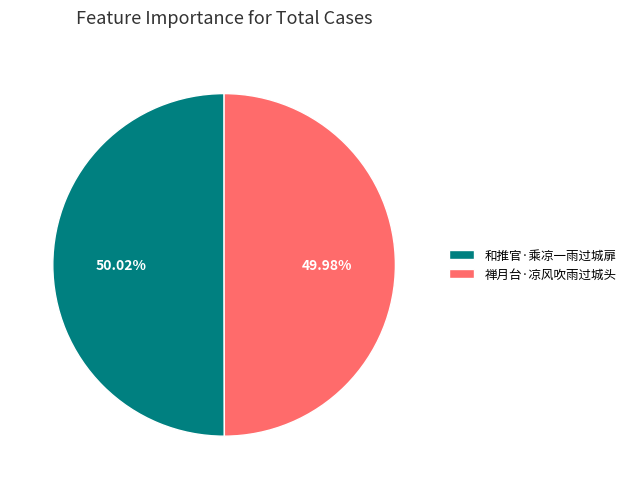

True or false: 禅月台·凉风吹雨过城头 accounts for 50% of the total.

True